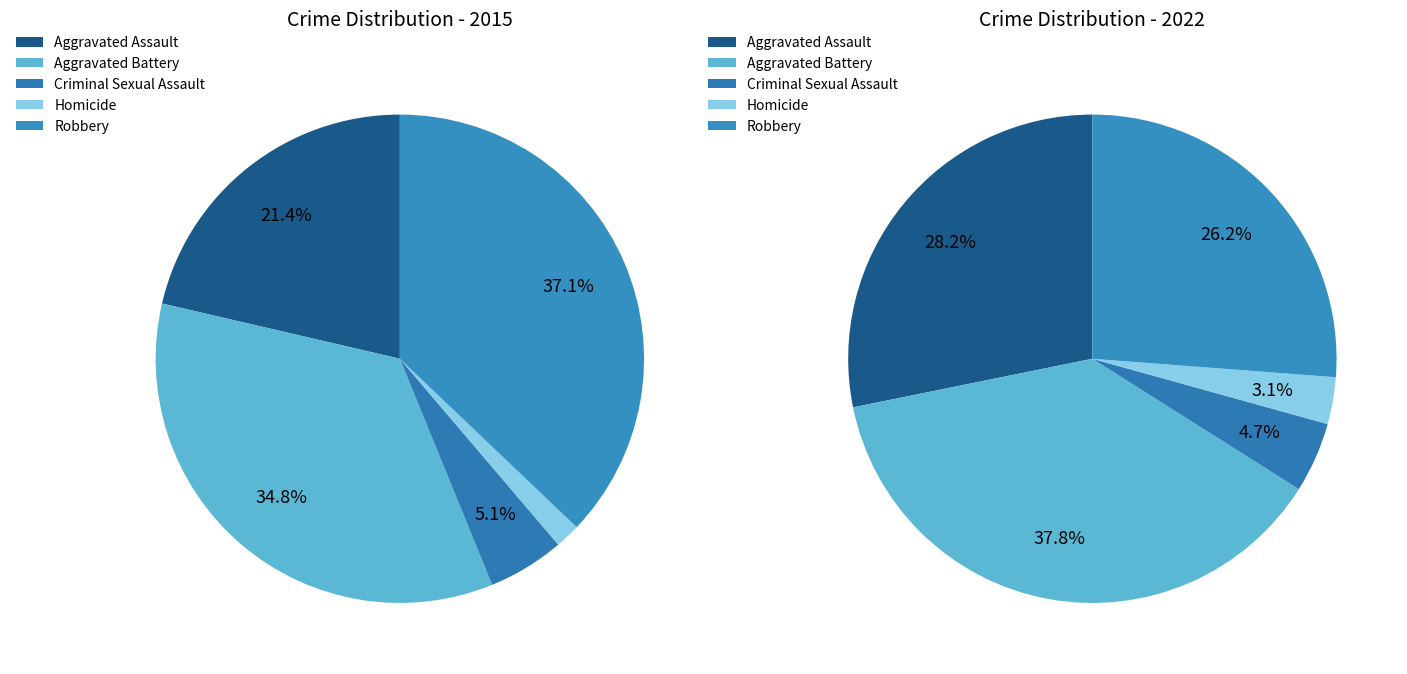

The Robbery slice represents 37% of the pie. True or false?

True